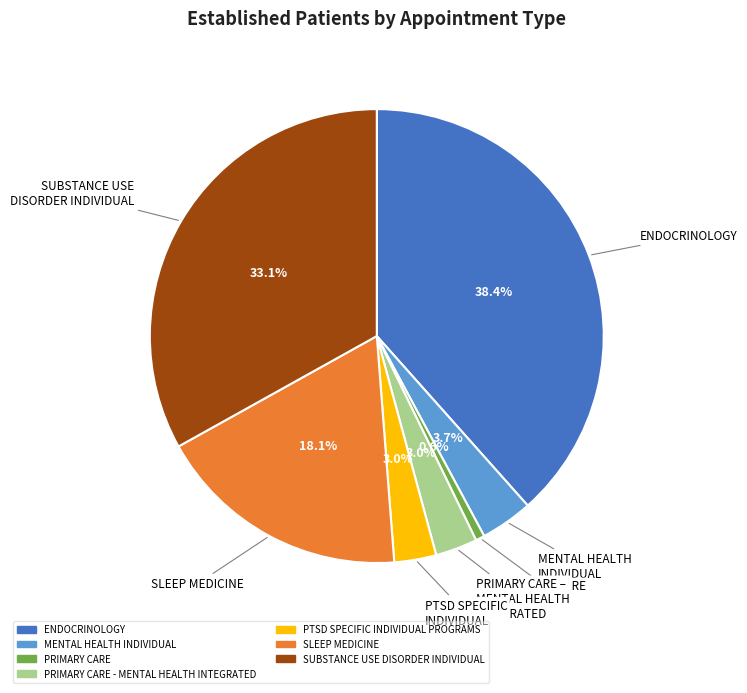

Is there a majority slice in this chart?

No